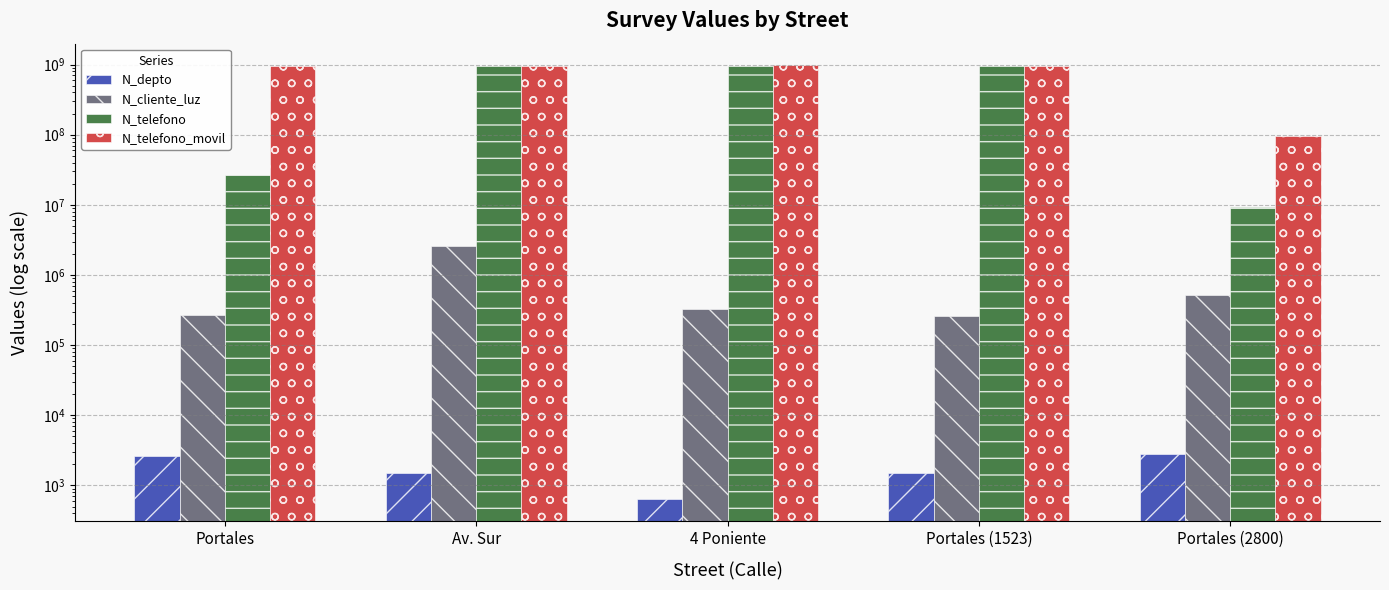

The value of N_depto at Av. Sur is 1508. True or false?

True